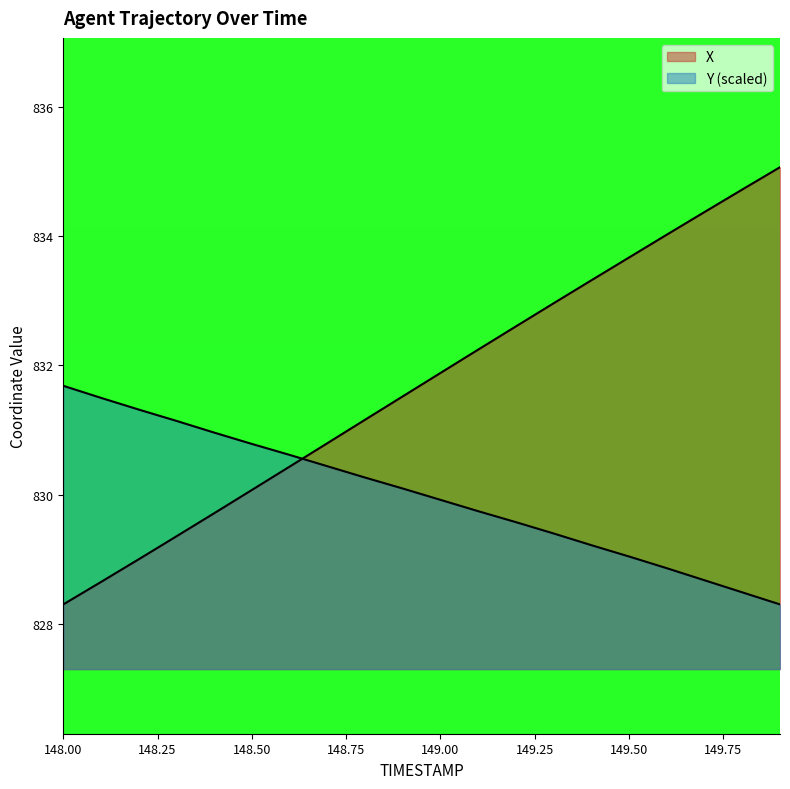

What is the difference between the second highest and second lowest values in the X series?

6.1